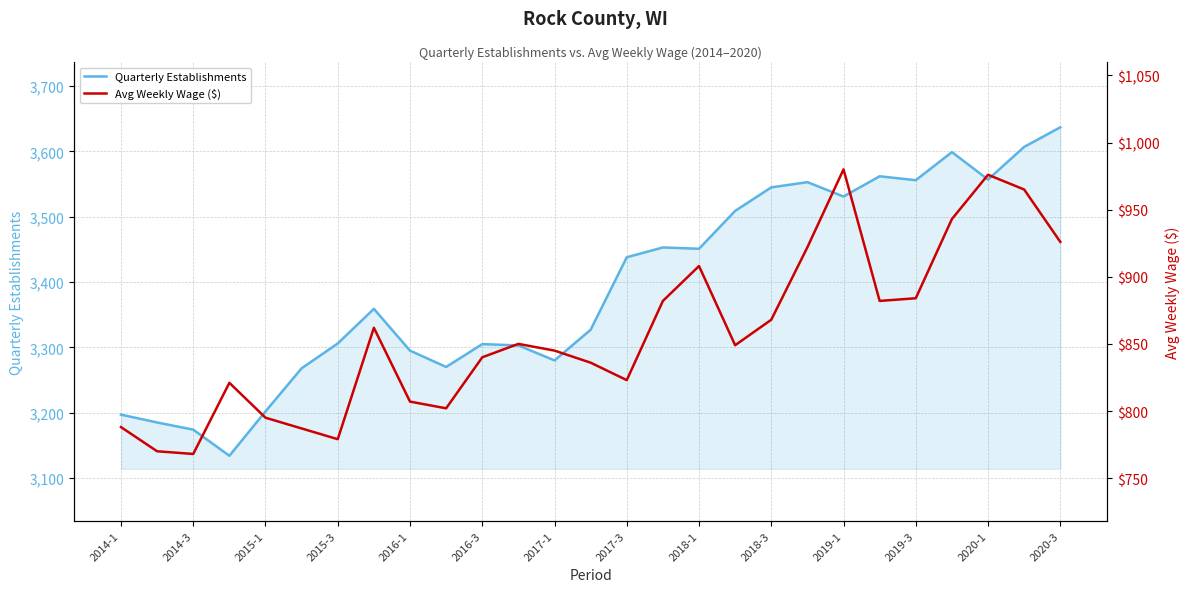

What position from the left is 2020-3?

27